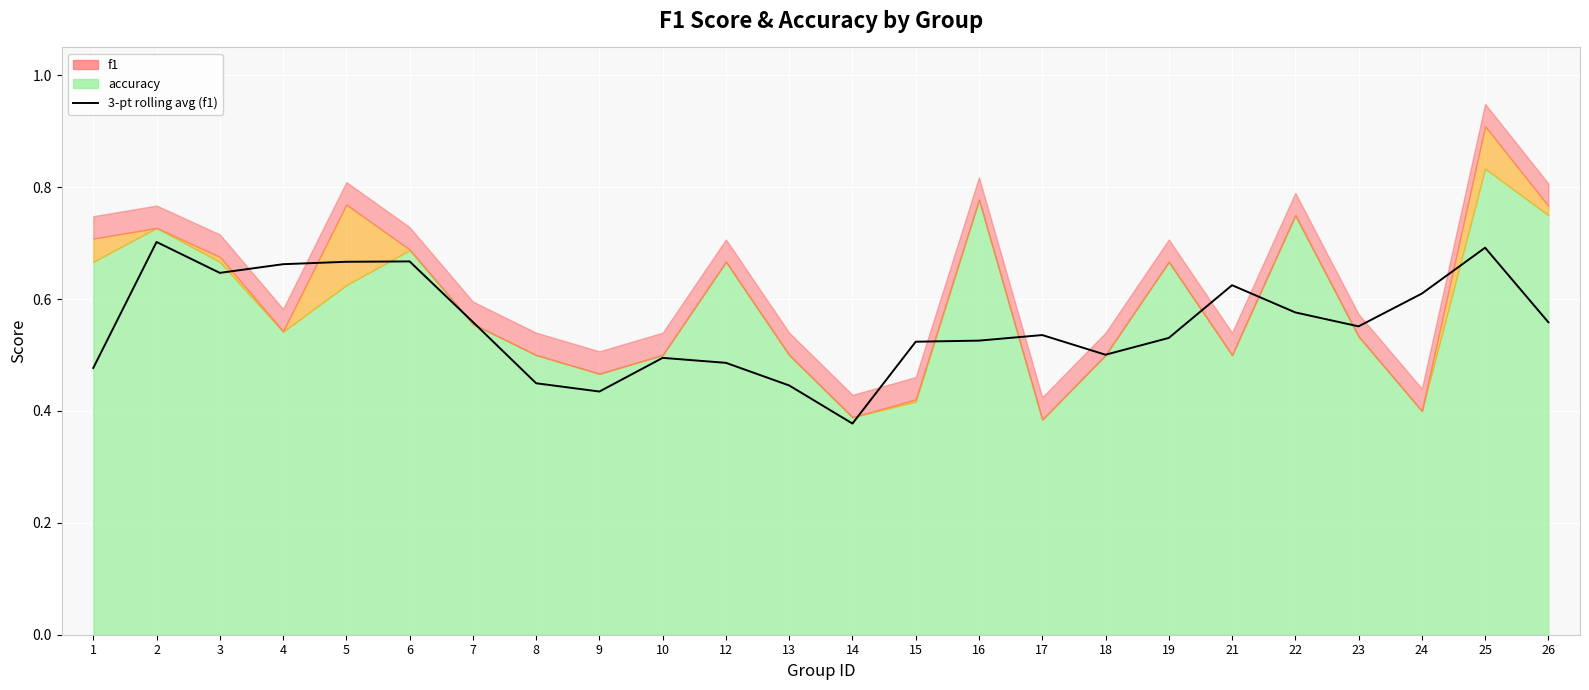

Is it true that the value at 17 is 0.4?

False